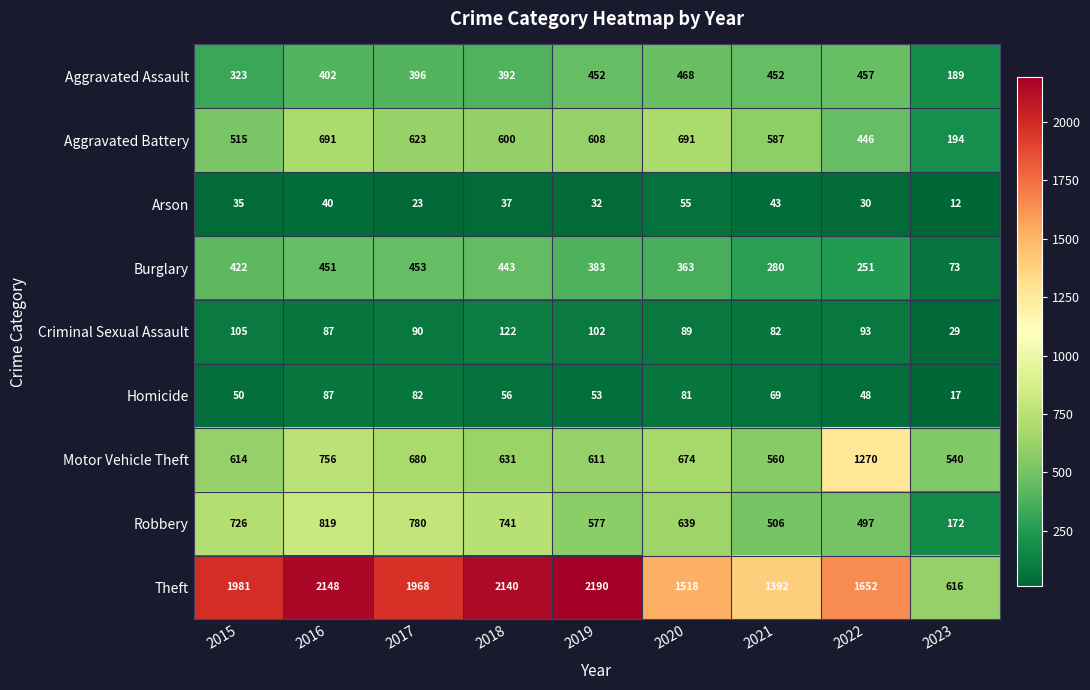

At how many categories does at least one series exceed 1193?

8